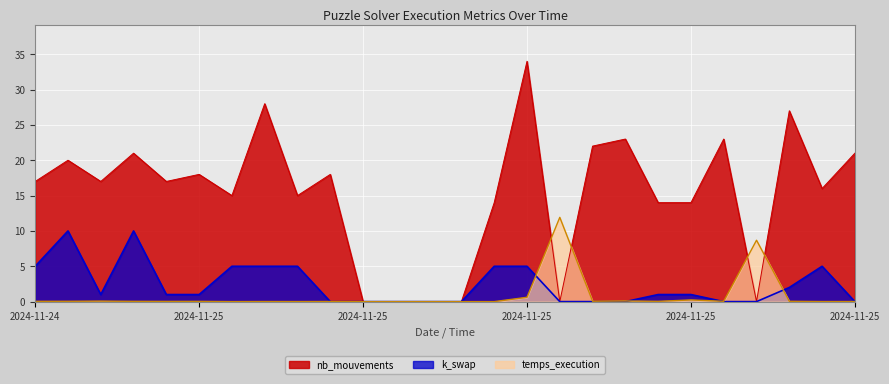

Which series ends up on top after the final intersection of temps_execution and k_swap?

temps_execution